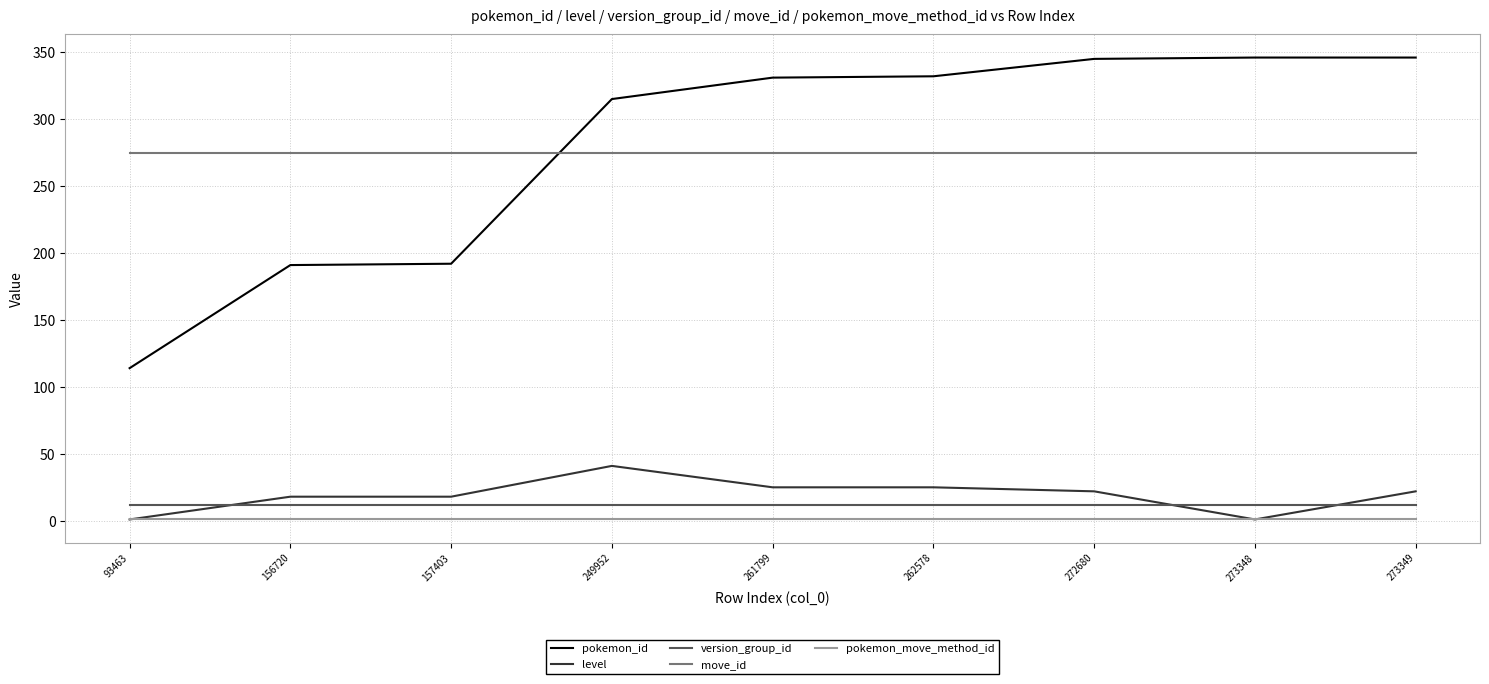

Which series ends up on top after the final intersection of move_id and pokemon_id?

pokemon_id